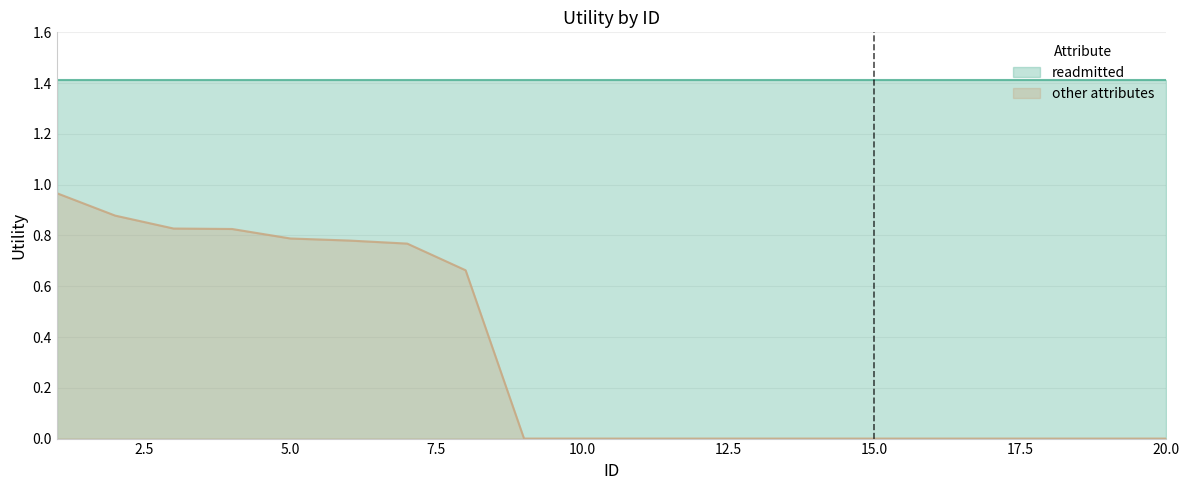

List the labels in order of value, smallest first.

9, 10, 11, 12, 13, 14, 15, 16, 17, 18, 19, 20, 8, 7, 6, 5, 4, 3, 2, 1